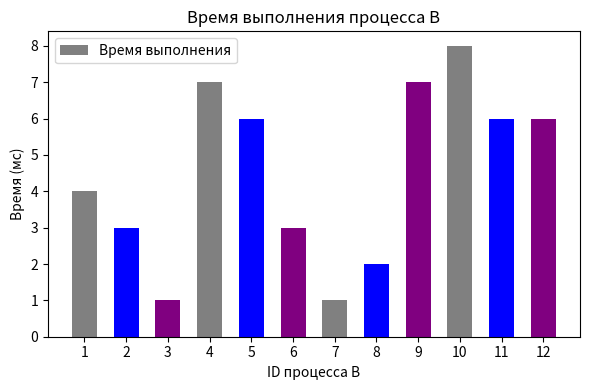

What is the approximate value at 3?

1